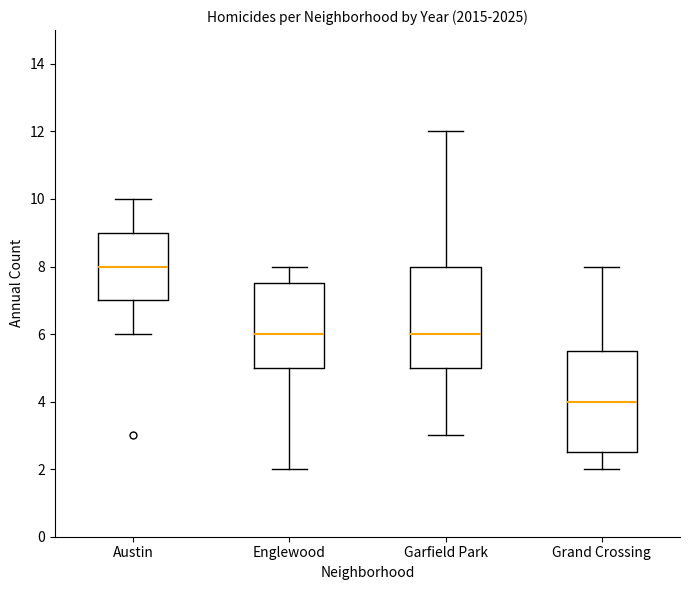

Which box's median line is the lowest?

Grand Crossing